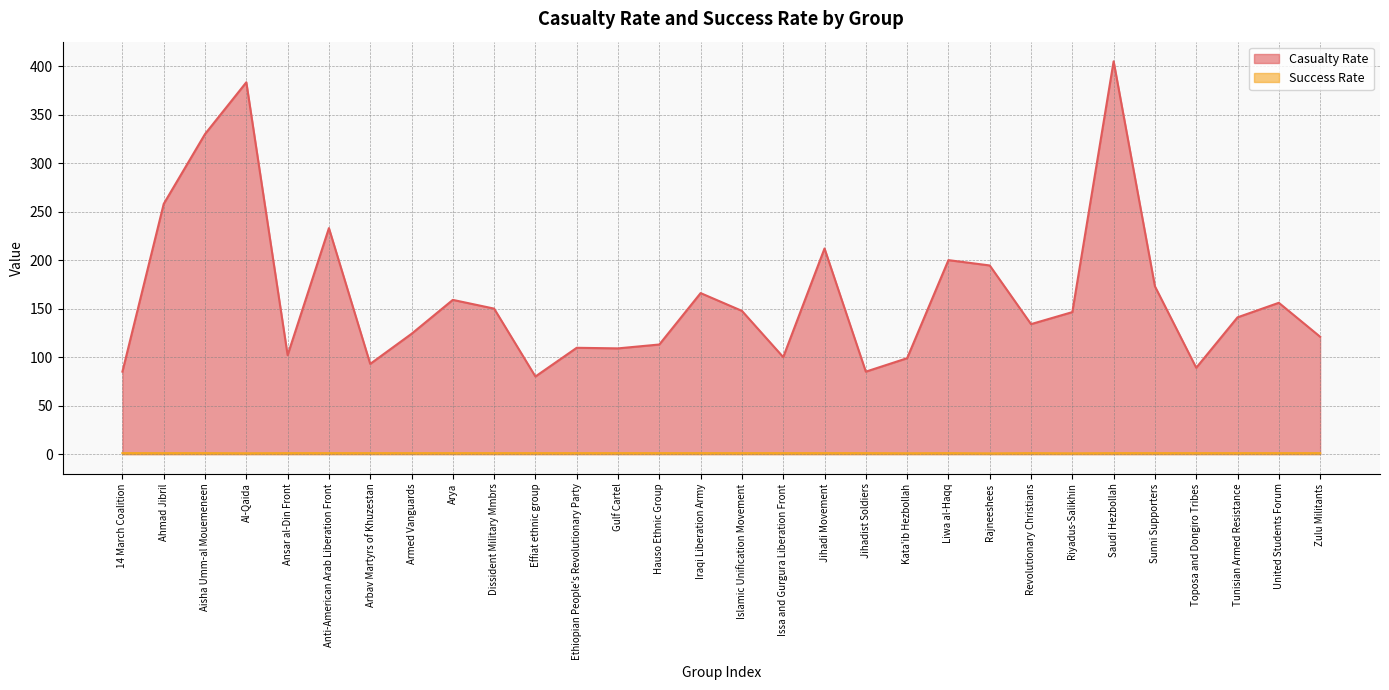

Read the Success Rate value at Kata'ib Hezbollah.

0.9